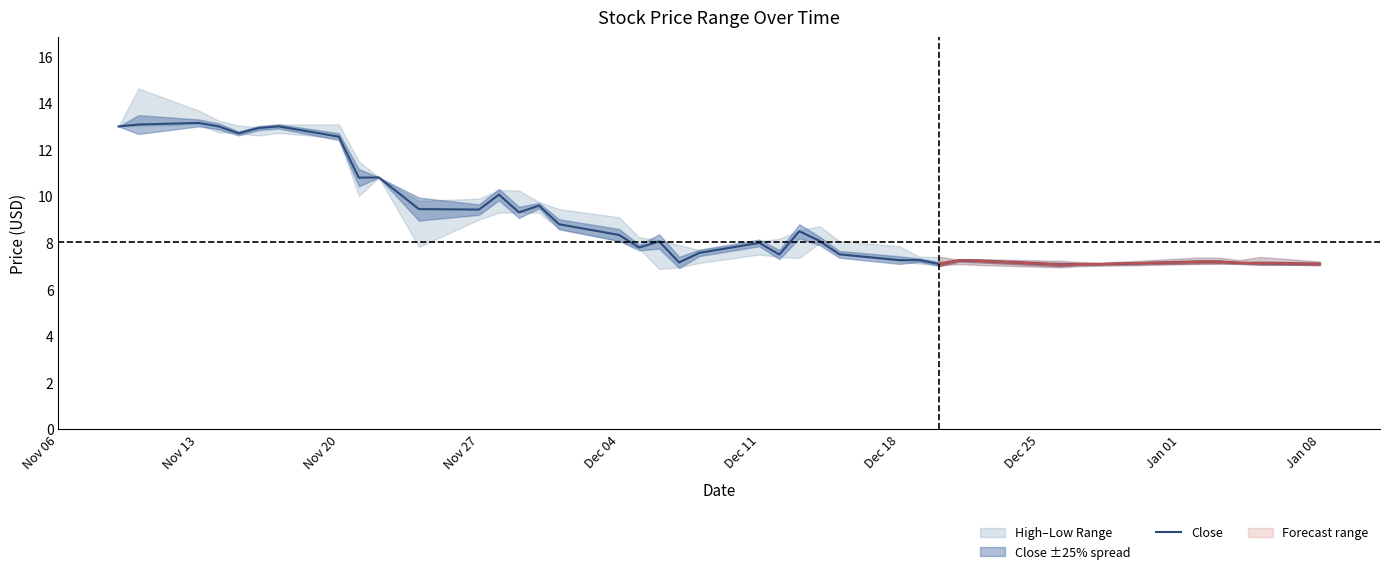

What is the minimum value for Close?

7.1